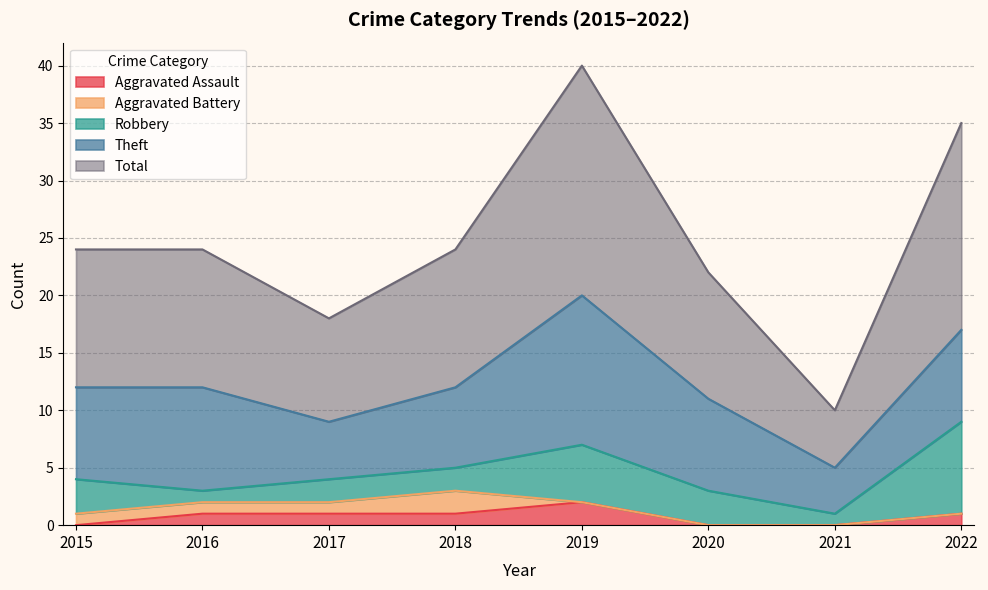

Reading left to right, transcribe all the data shown in this chart.

Aggravated Assault: 2015=0	2016=1	2017=1	2018=1	2019=2	2020=0	2021=0	2022=1
Aggravated Battery: 2015=1	2016=1	2017=1	2018=2	2019=0	2020=0	2021=0	2022=0
Robbery: 2015=3	2016=1	2017=2	2018=2	2019=5	2020=3	2021=1	2022=8
Theft: 2015=8	2016=9	2017=5	2018=7	2019=13	2020=8	2021=4	2022=8
Total: 2015=12	2016=12	2017=9	2018=12	2019=20	2020=11	2021=5	2022=18